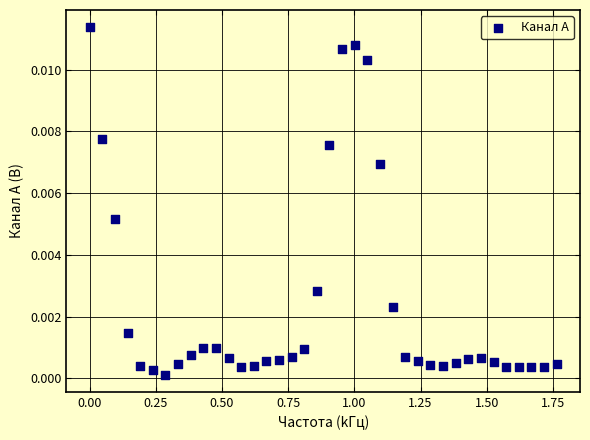

What is the range of X values (max minus min)?

1.8